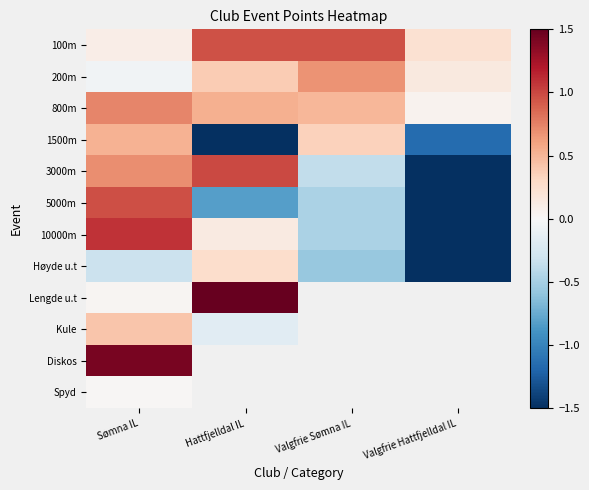

Rank the categories by Høyde u.t value from highest to lowest.

Hattfjelldal IL, Sømna IL, Valgfrie Sømna IL, Valgfrie Hattfjelldal IL